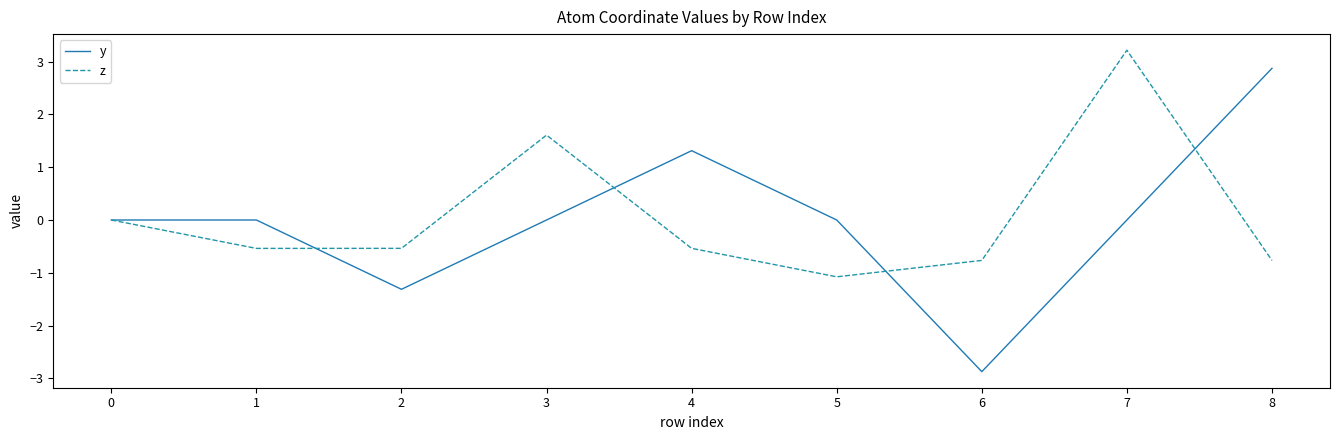

List the series in order of their overall mean, lowest first.

y, z